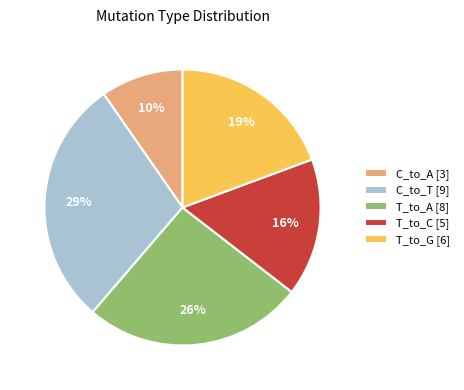

Does T_to_C [5] account for over 50% of the chart?

No